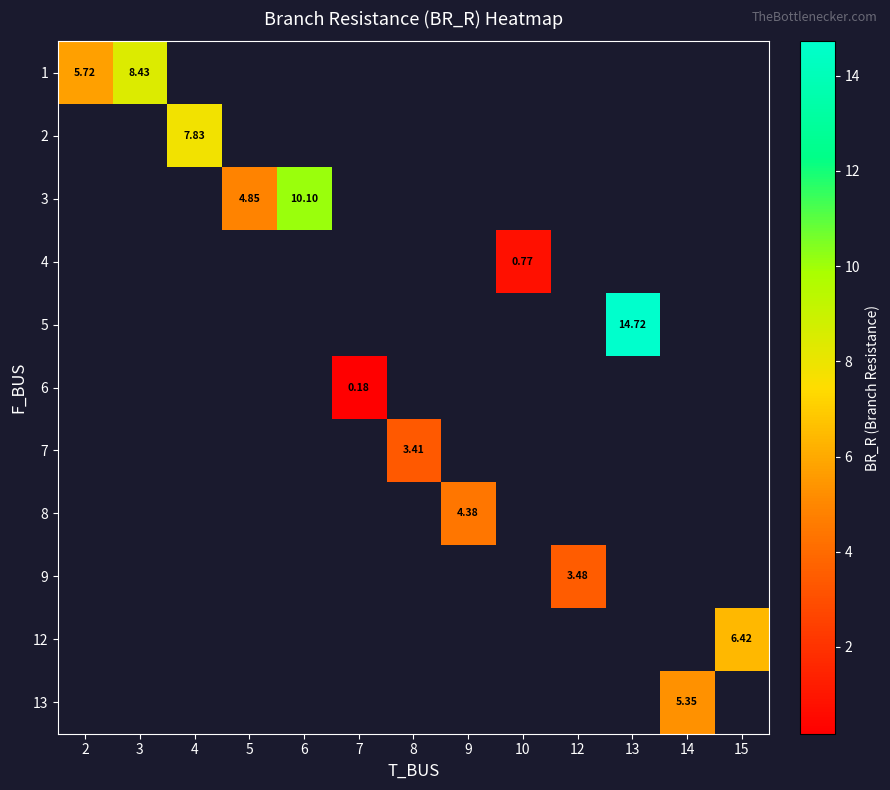

Which category has the lowest value across all series?

7